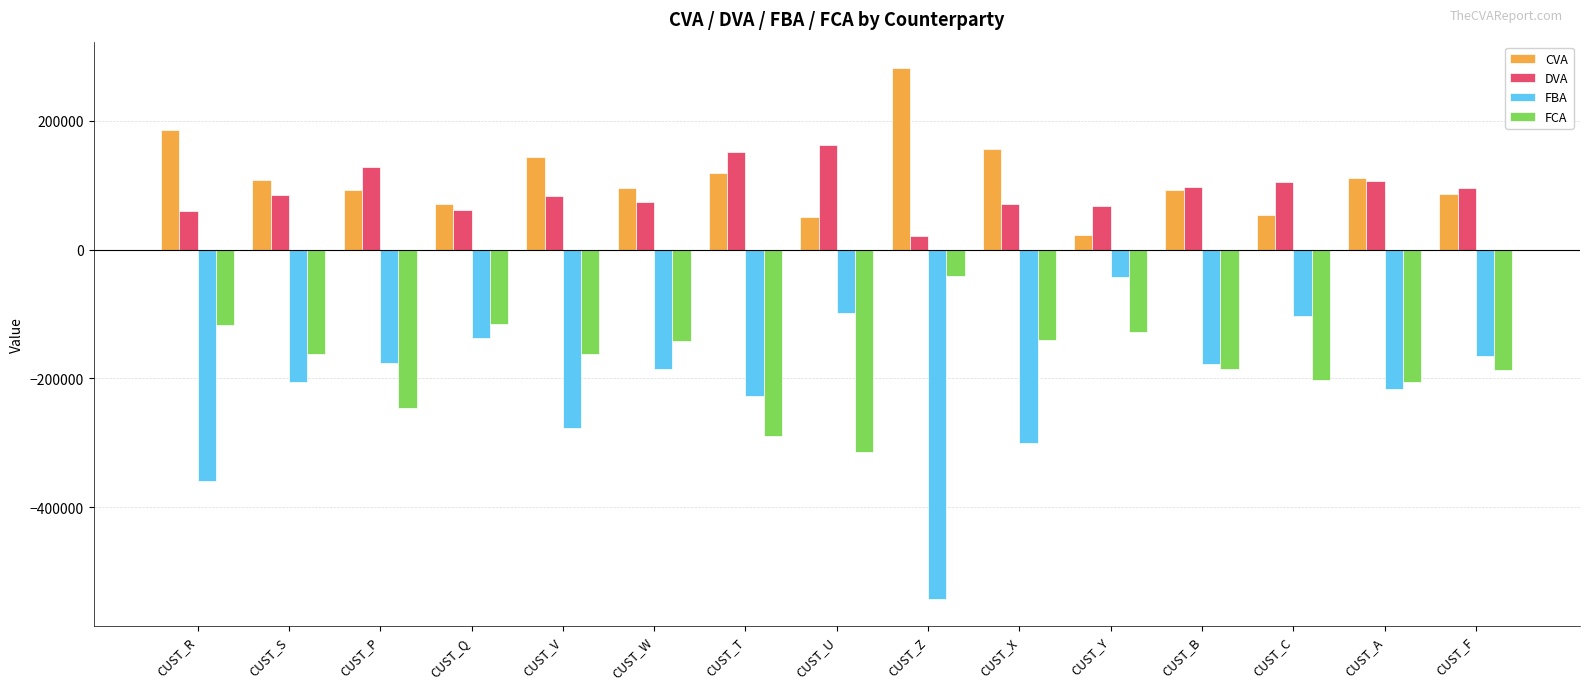

Which series has the largest range (max minus min)?

FBA